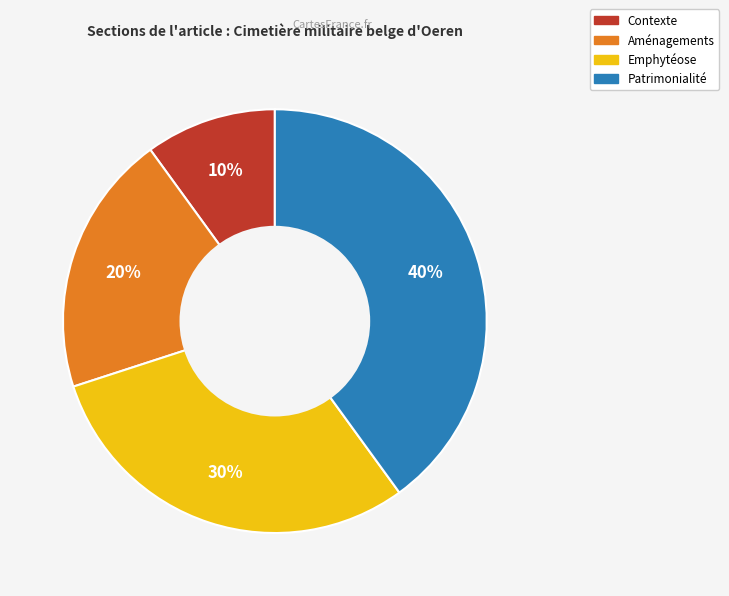

Do Emphytéose and Contexte together represent more than half of the pie?

No